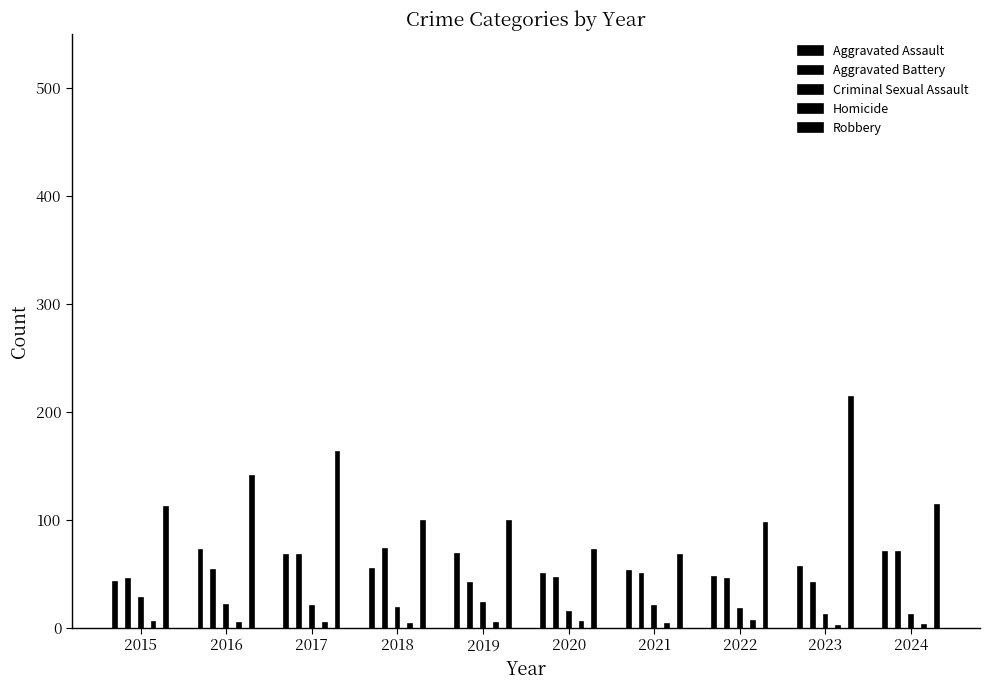

Which series changed the most between 2019 and 2023?

Robbery